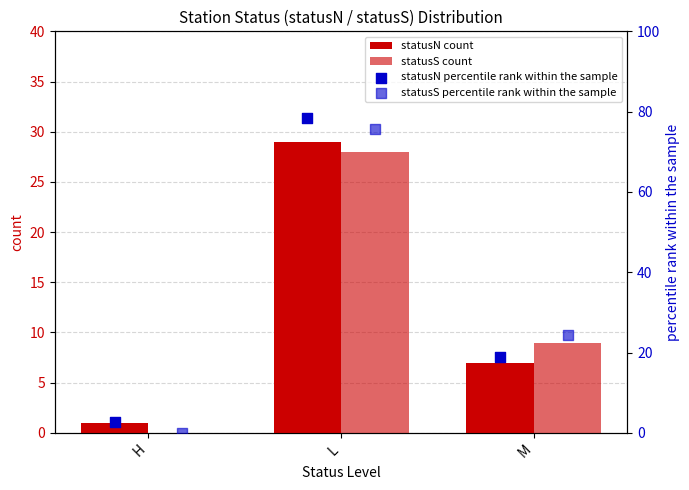

Which series has the largest total across all categories?

statusN percentile rank within the sample